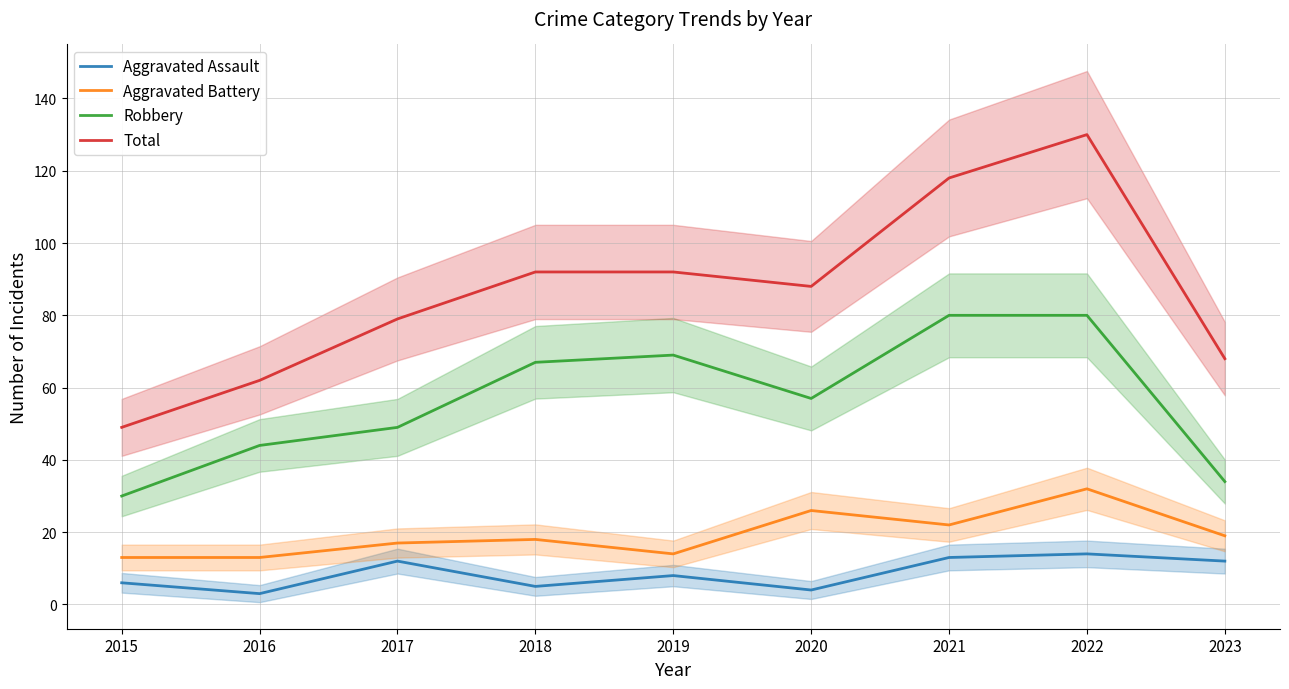

Which category has the lowest value in the Aggravated Battery series?

2015